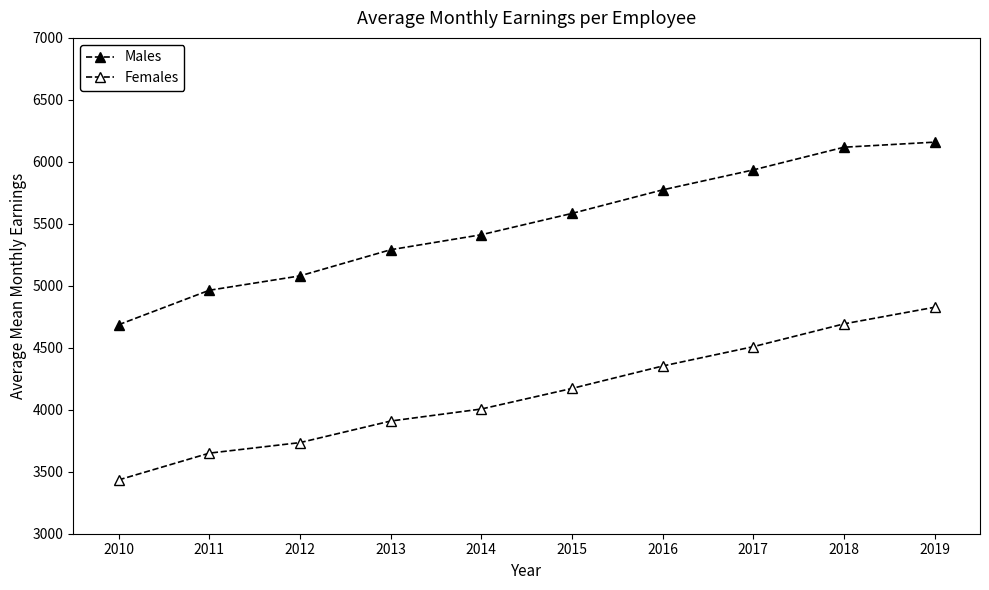

Is this an area chart (filled region under the line)?

No